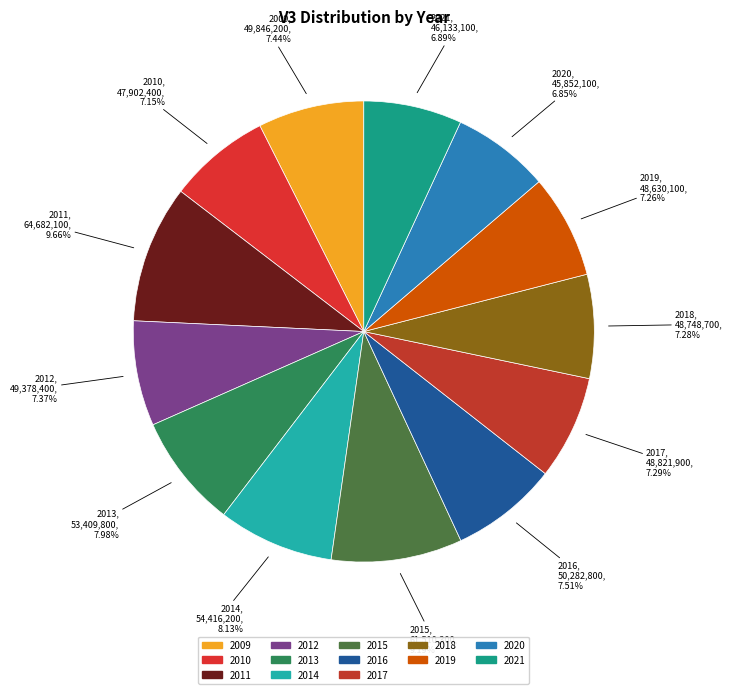

True or false: 2010 accounts for 7% of the total.

True